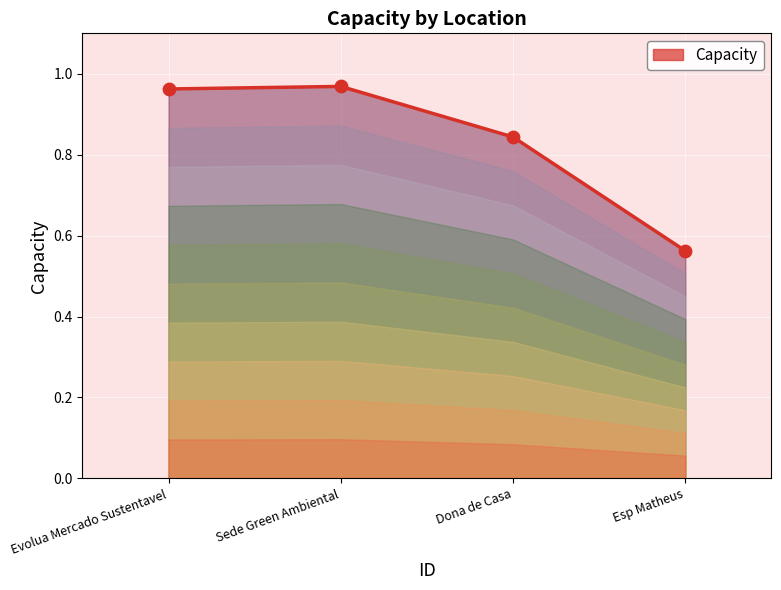

Between Dona de Casa and Sede Green Ambiental, which is larger?

Sede Green Ambiental